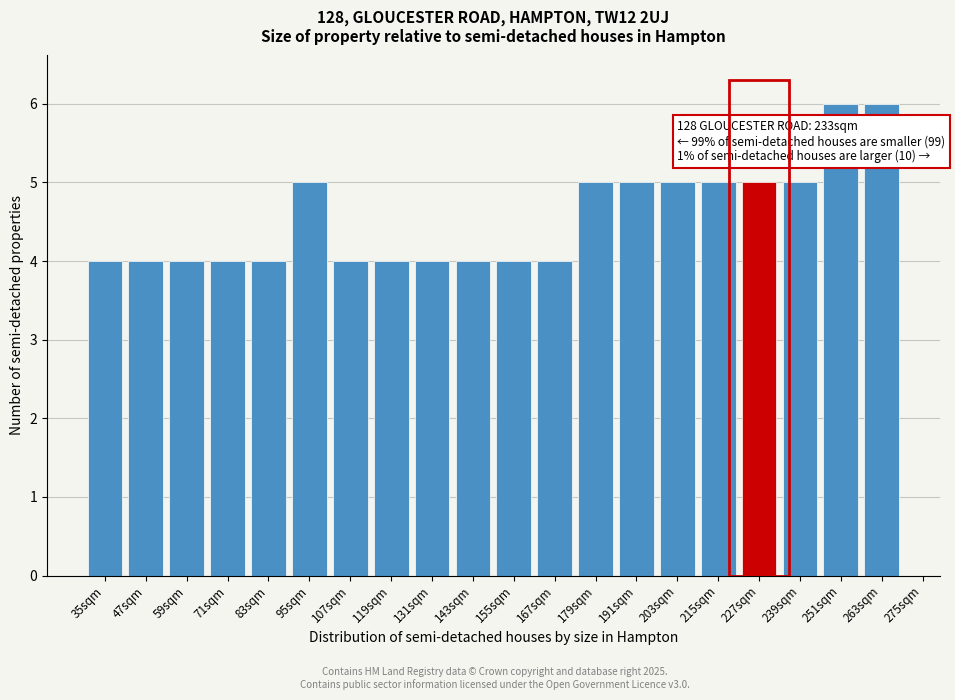

Reading left to right, list all the values displayed in this chart.

4	4	4	4	4	5	4	4	4	4	4	4	5	5	5	5	5	5	6	6